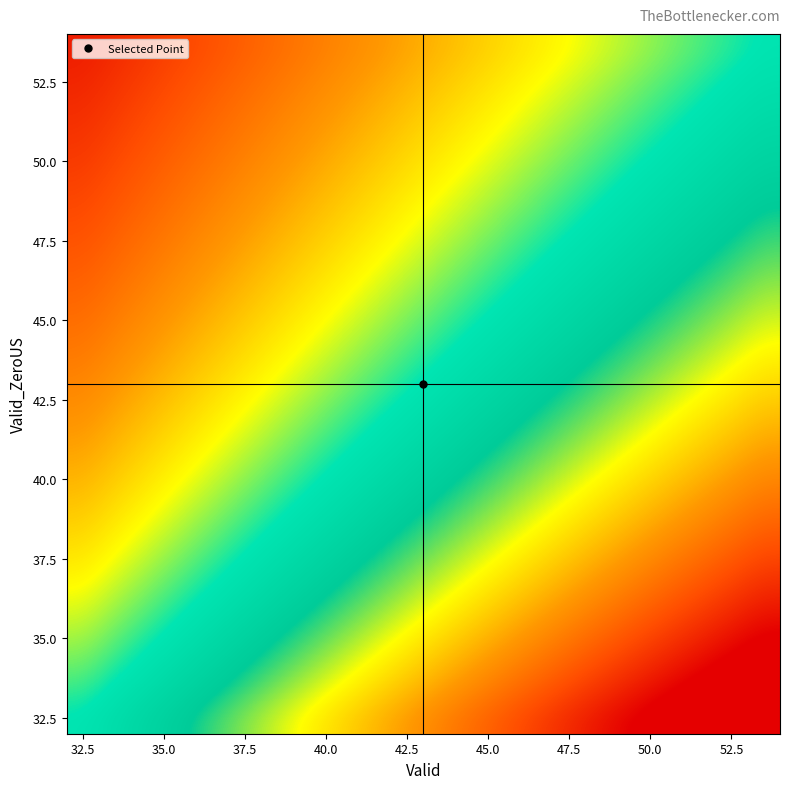

What is the minimum value shown in the chart?

0.6